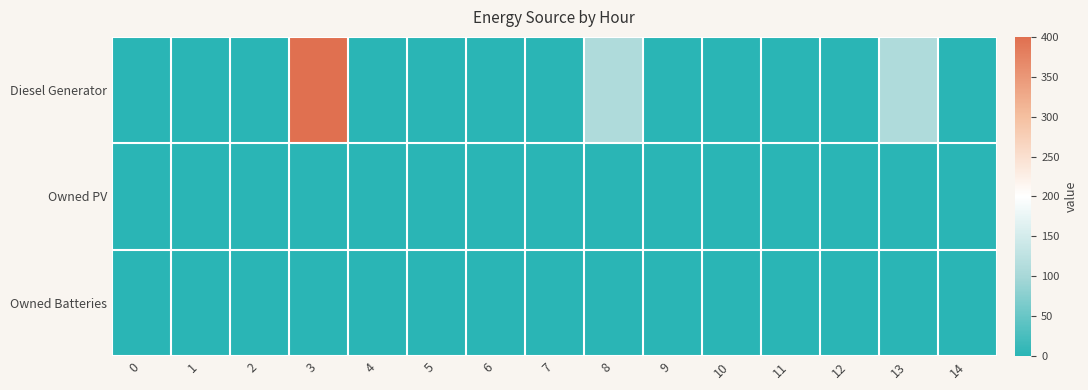

Which series has the largest total across all categories?

row_0